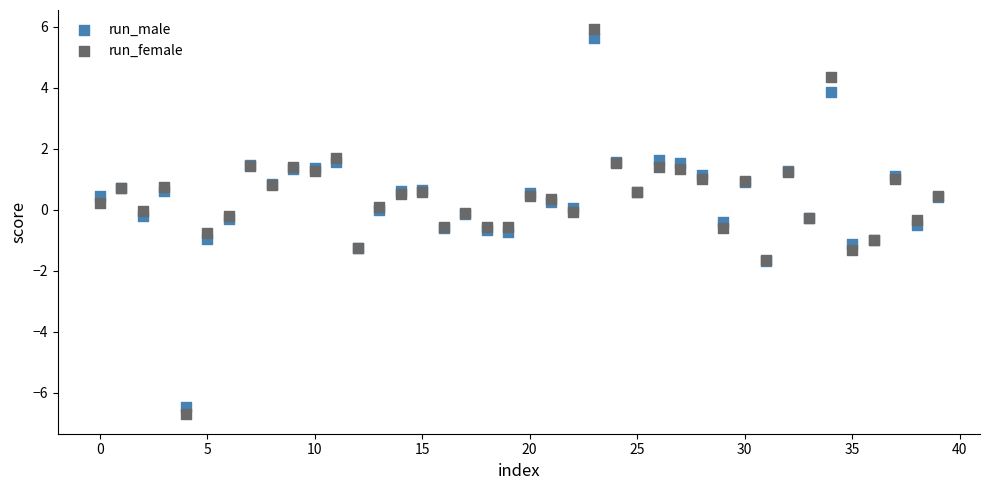

Which series has the largest Y range (max minus min)?

run_female